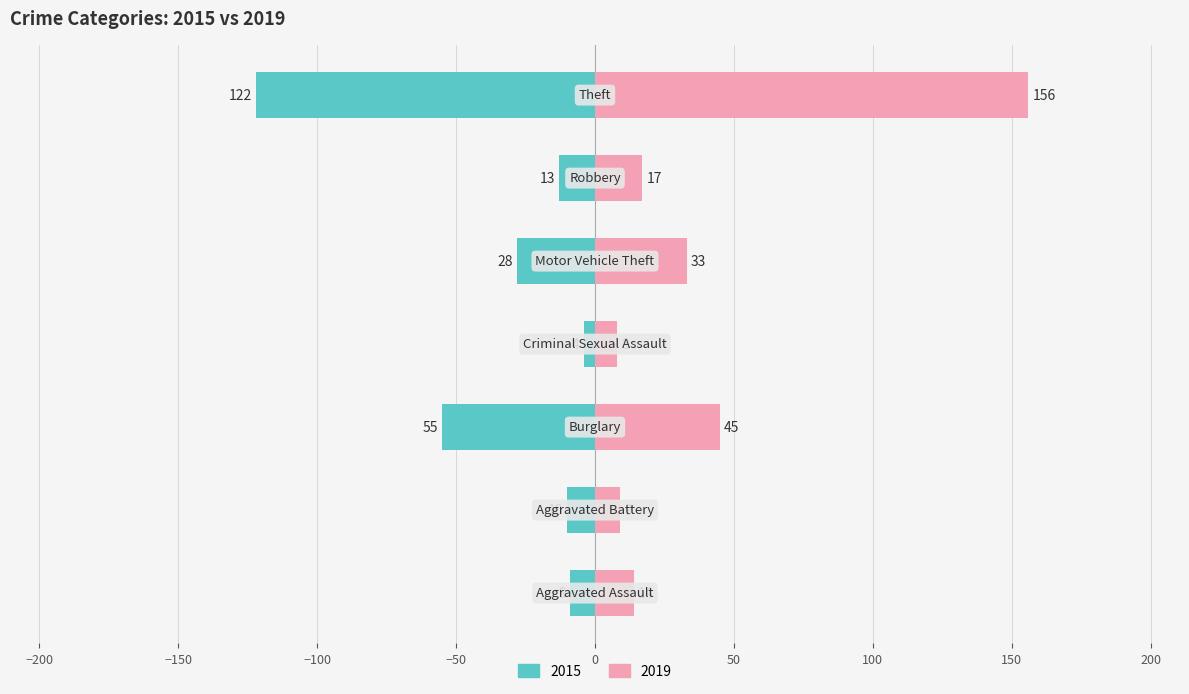

What is the sum of the 2015 values at Burglary and Theft?

-177